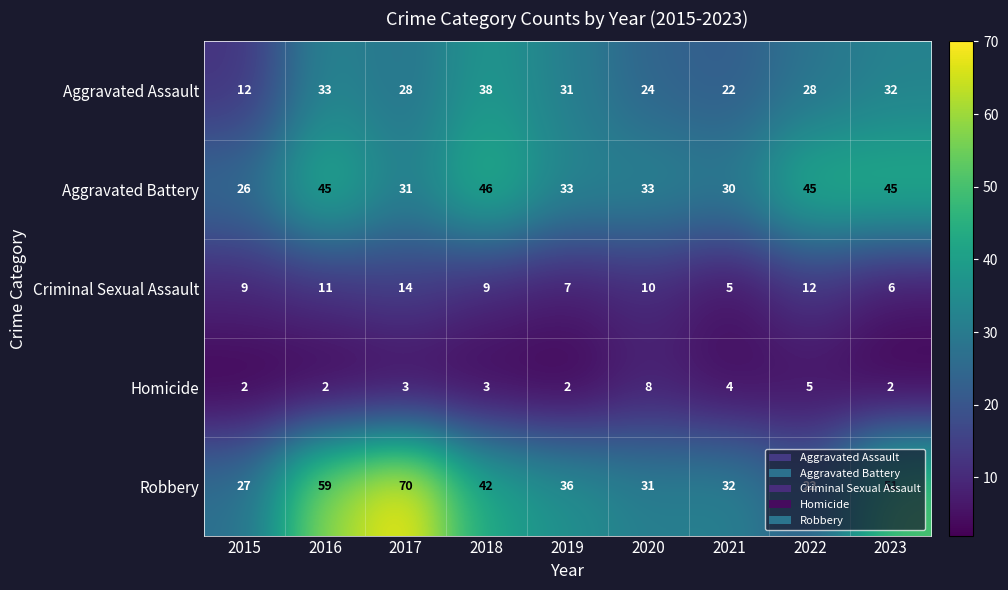

What is the greatest value displayed?

70